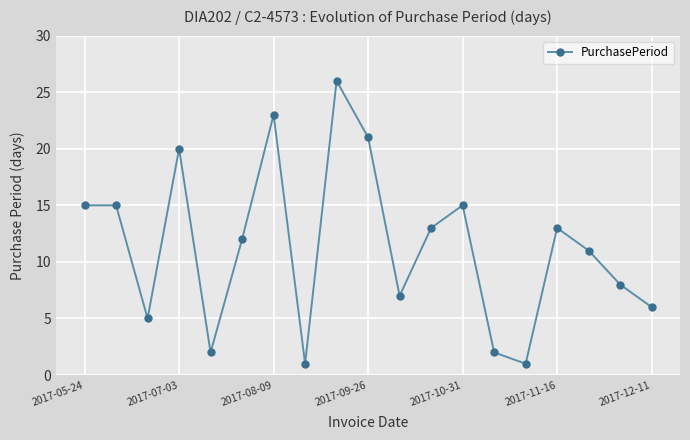

What is the difference between the second highest and minimum values?

22